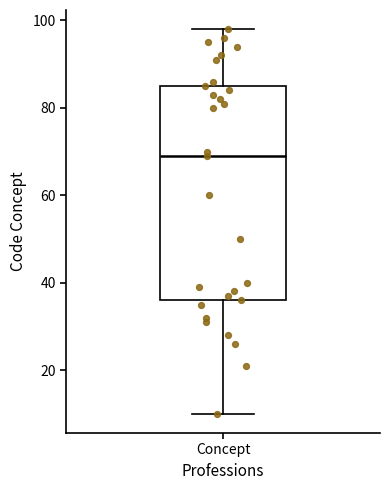

Transcribe this box plot: give where the median line is, the range the box spans, and where the two whiskers end, as read against the y-axis. The values are not printed on the chart, so give them approximately, as read against the axis.

median 70, box 36 to 86, whiskers 10 to 98